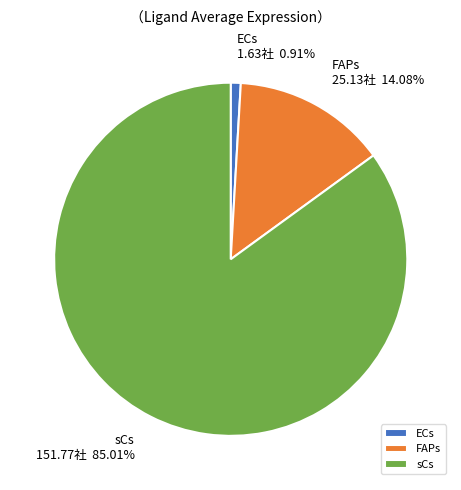

Which slice is the largest?

sCs